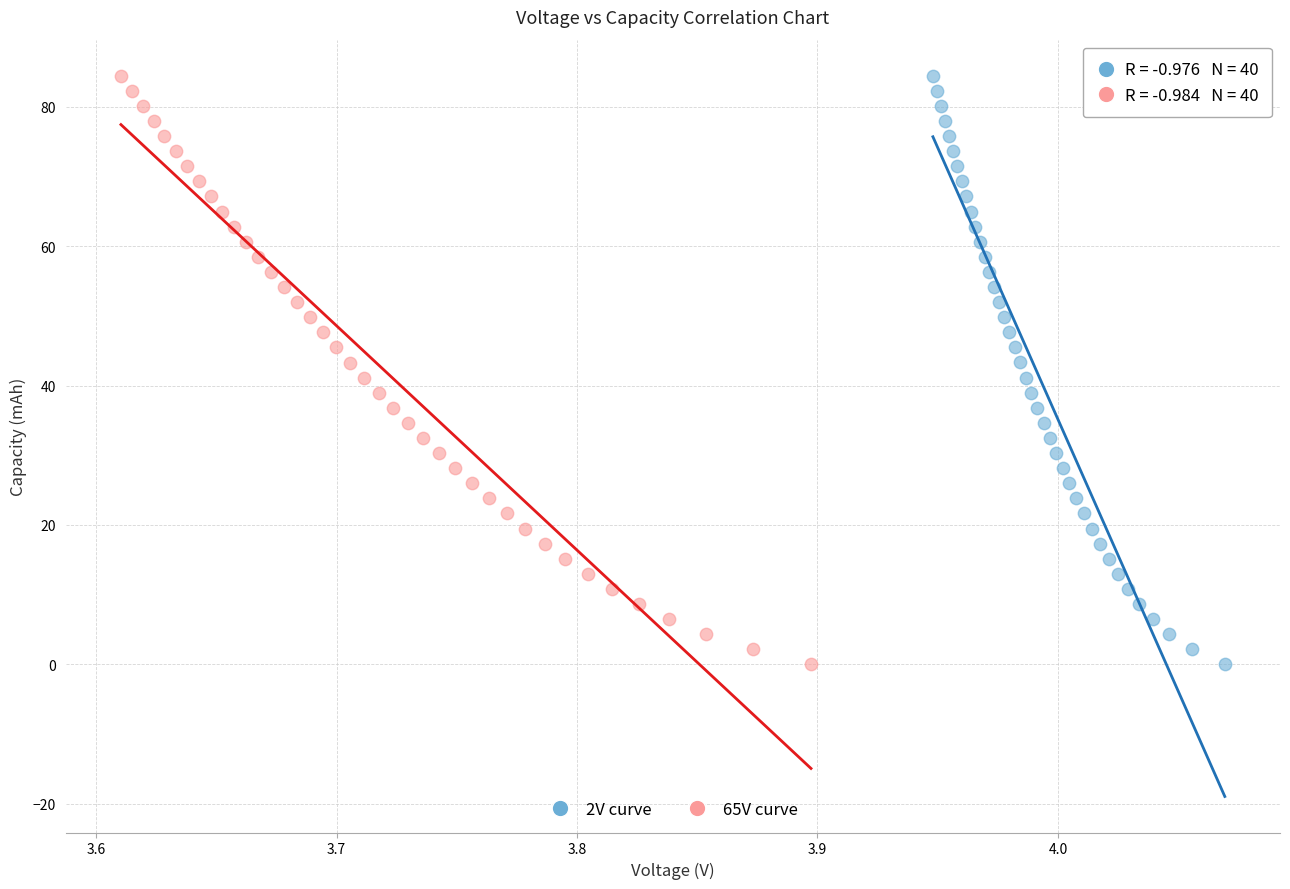

What are all the series names shown in the legend?

2V curve, 65V curve